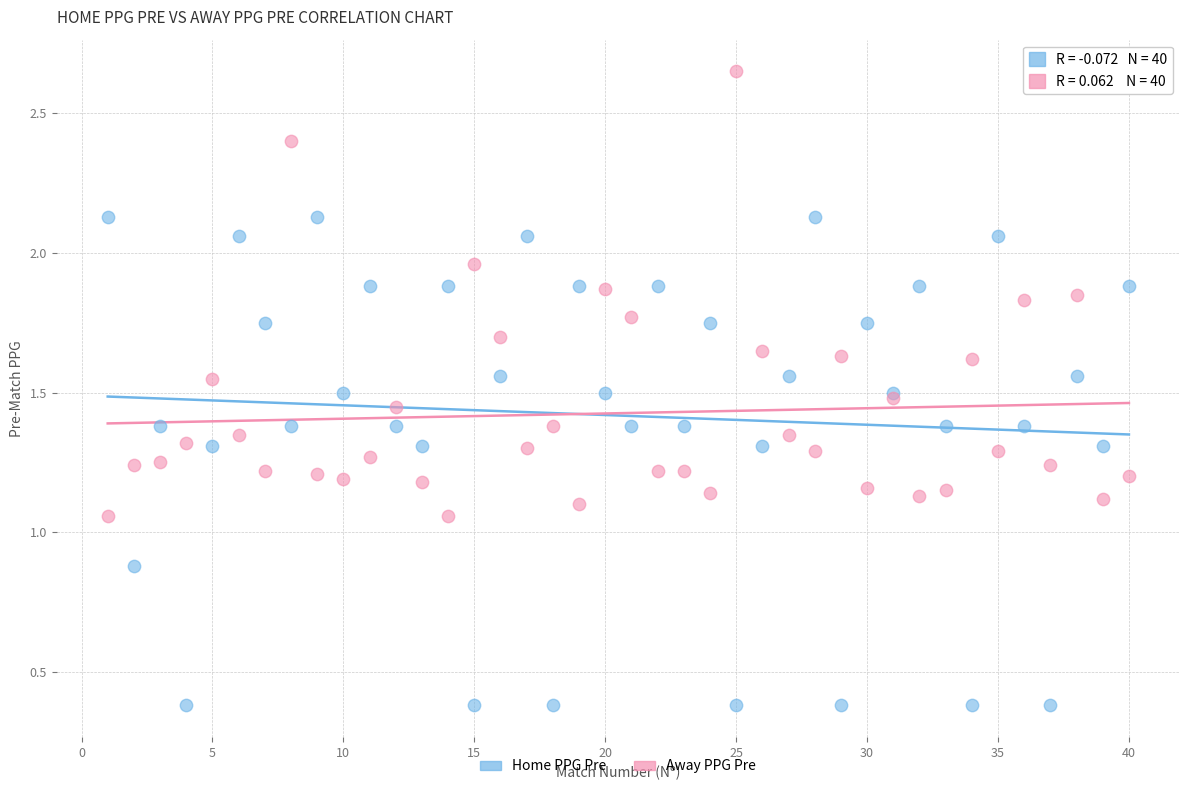

Which series contains the highest Y value?

Away PPG Pre